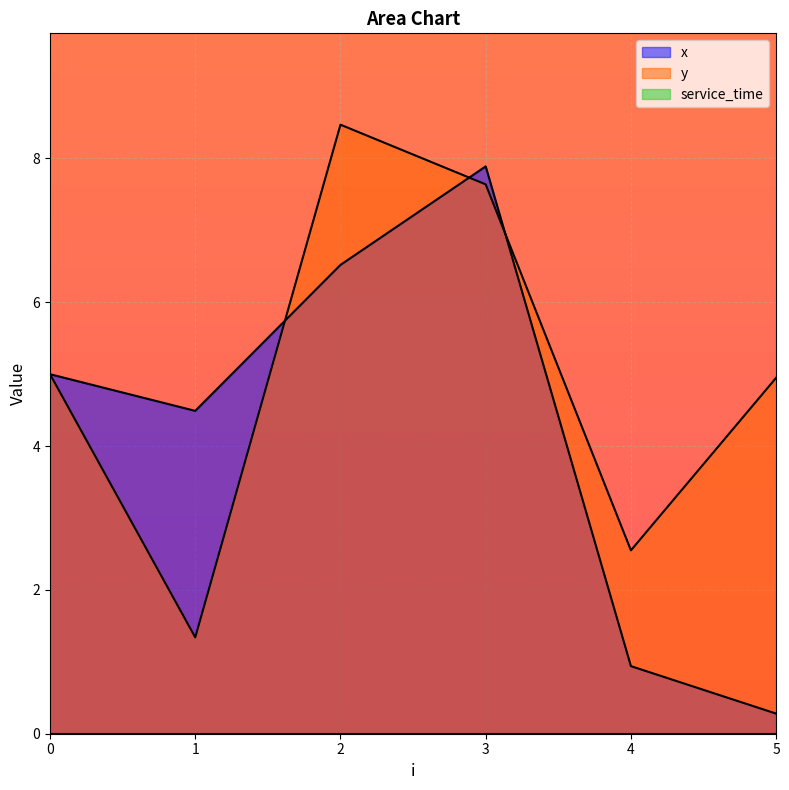

What is the approximate value of x at 5?

0.3